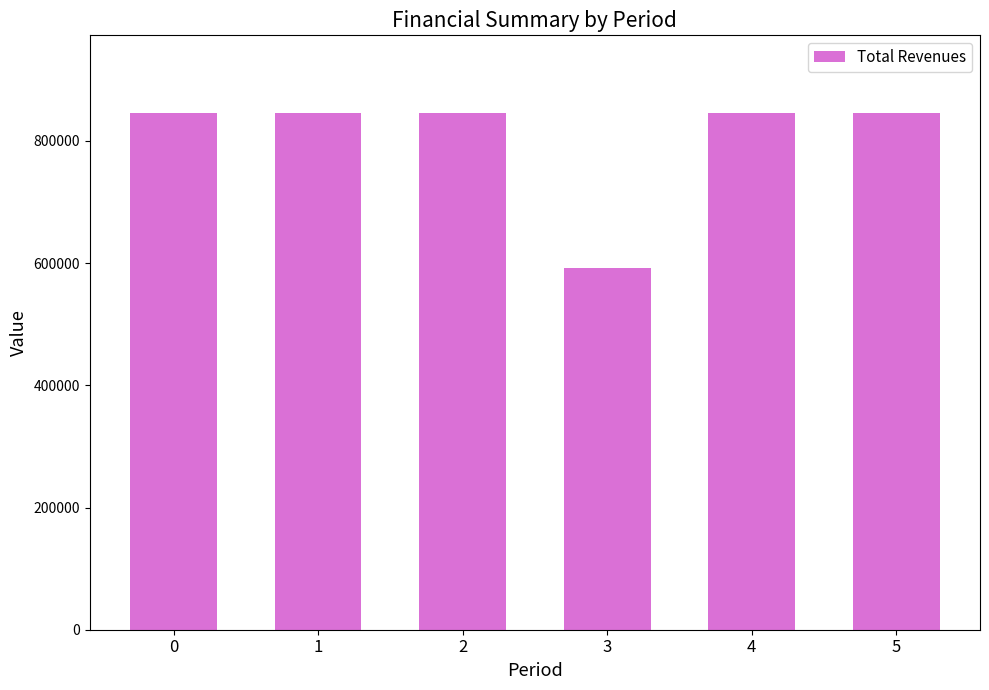

True or false: the data shows 1521309.7 at 1.

False